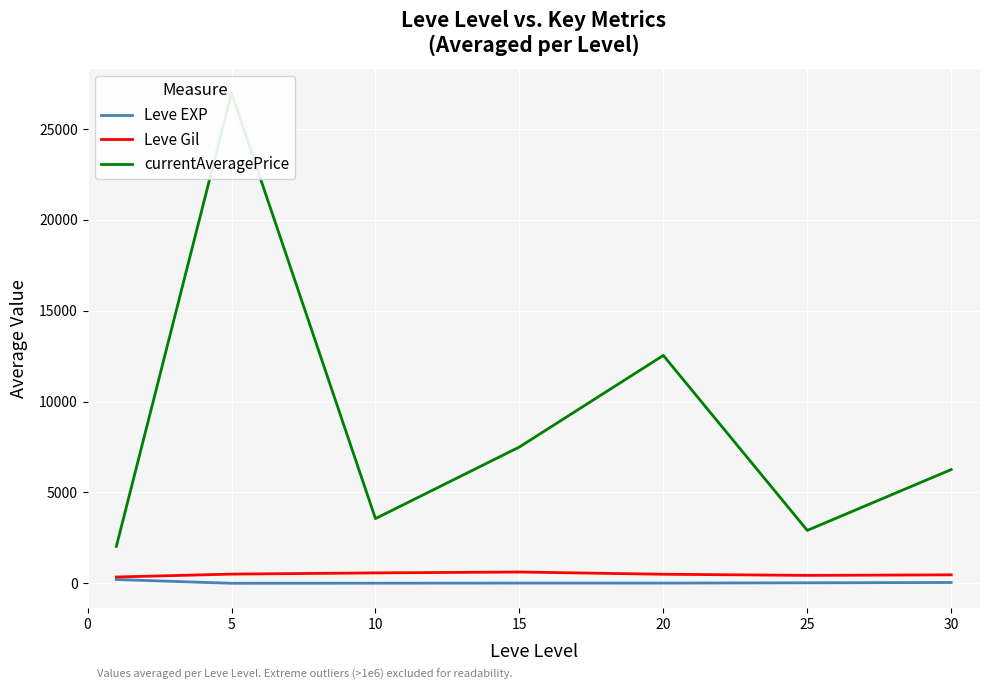

Rank the series by their maximum value, from highest to lowest.

currentAveragePrice, Leve Gil, Leve EXP